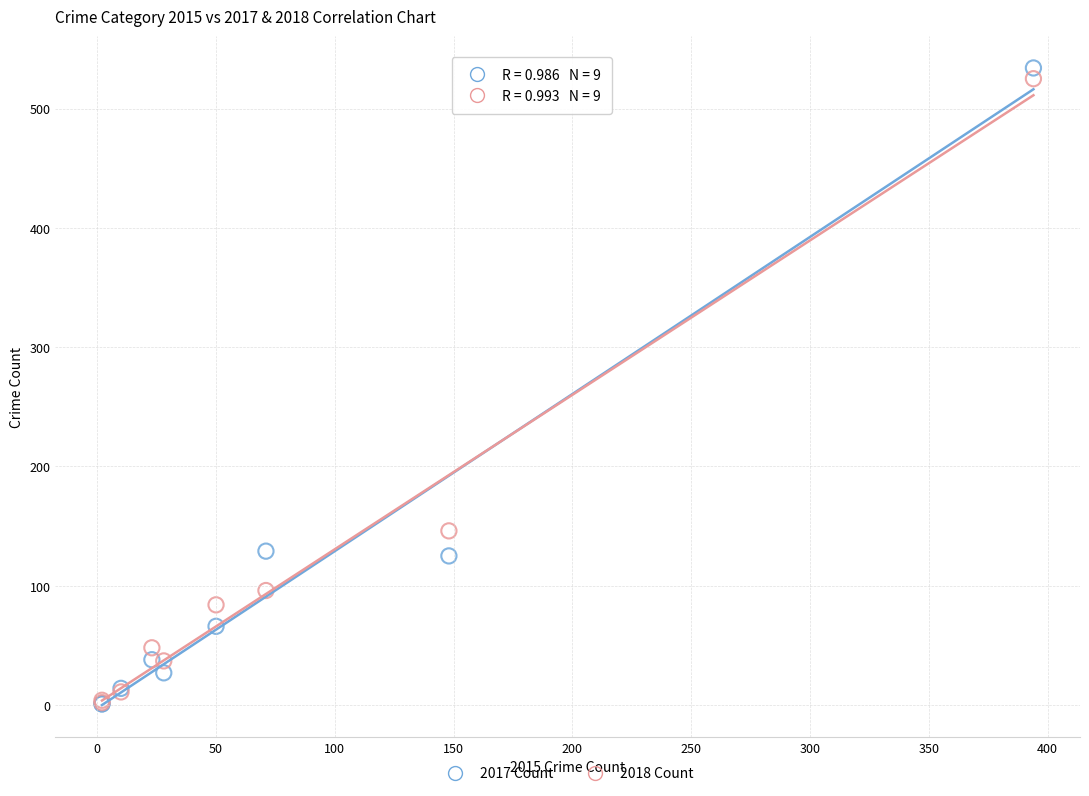

Across all series, what Y value is closest to 267?

146